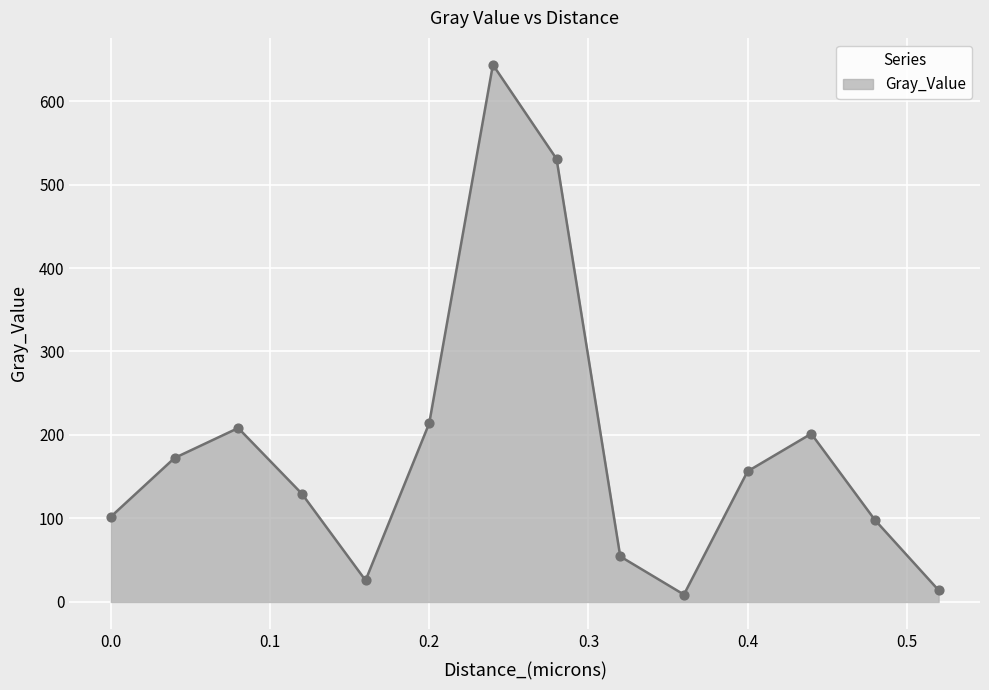

What is the greatest value displayed?

643.5